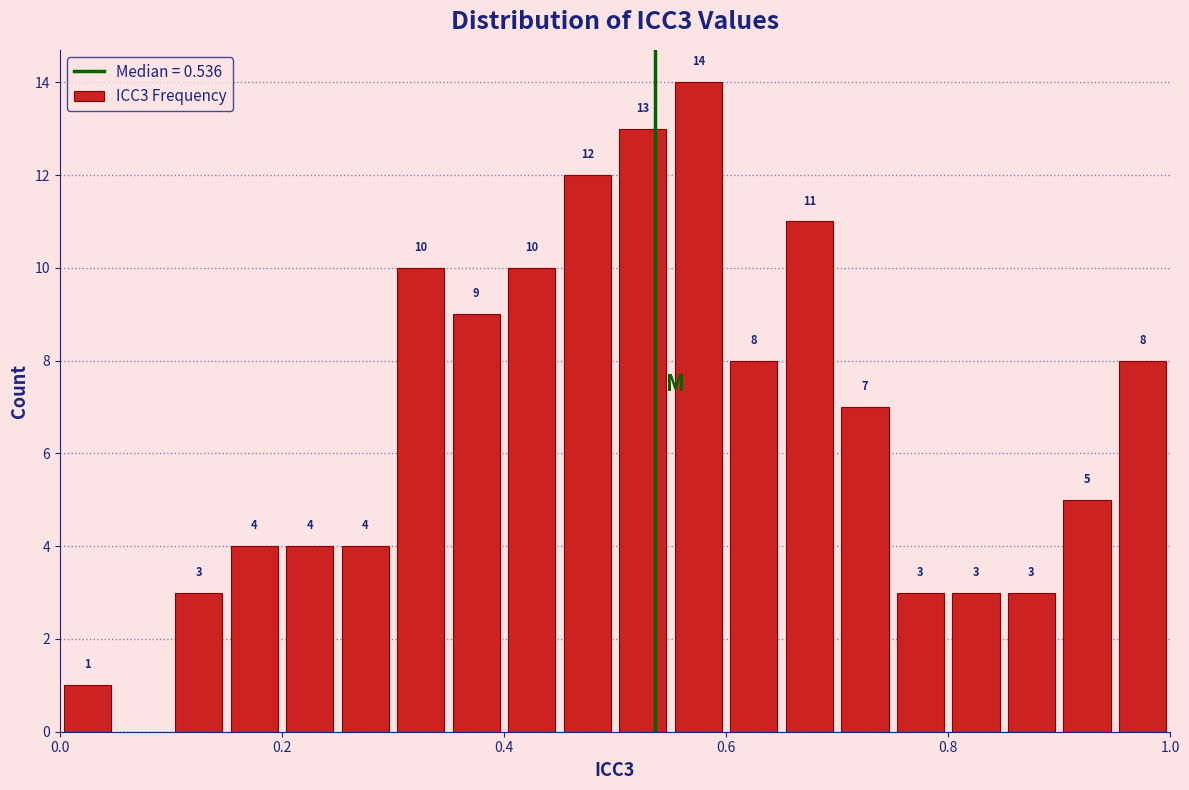

Read against the x-axis, roughly where is the centre of the tallest bar?

0.58